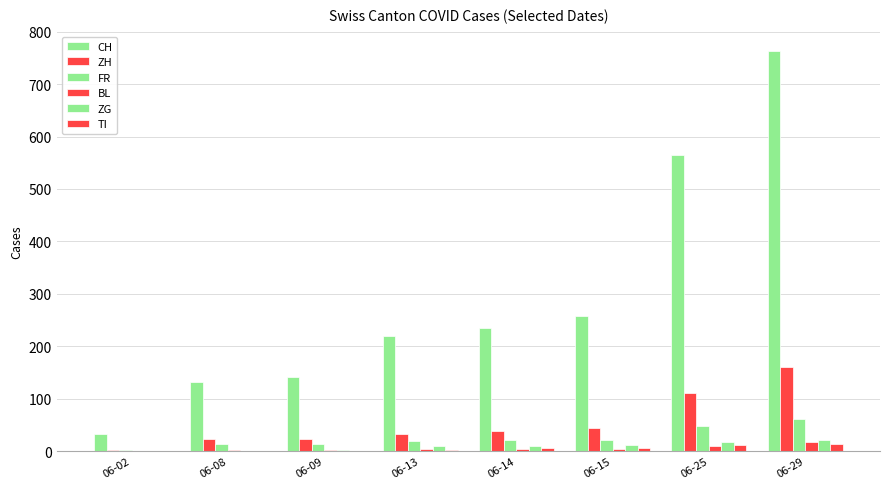

The value of TI at 06-29 is 13. True or false?

True